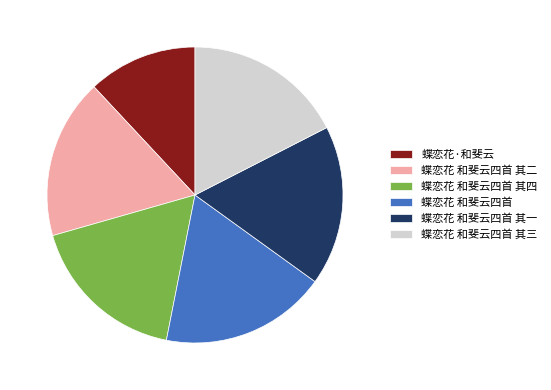

How many slices are in this pie chart?

6